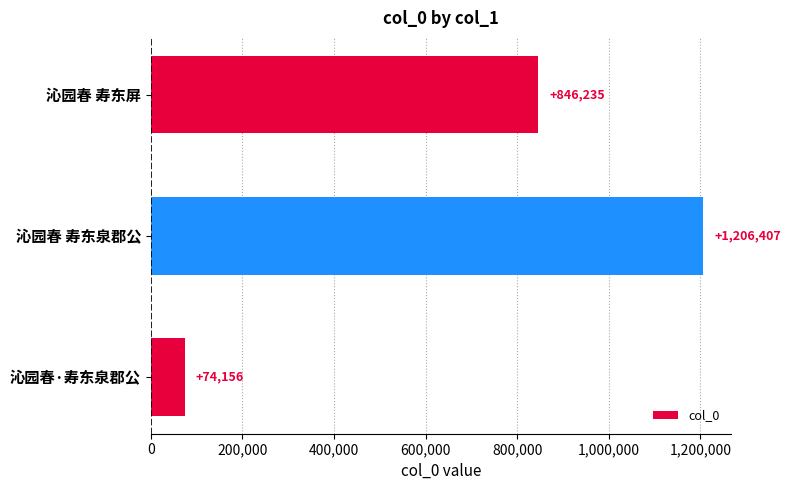

What is the value of the 2nd bar from the top?

1206407